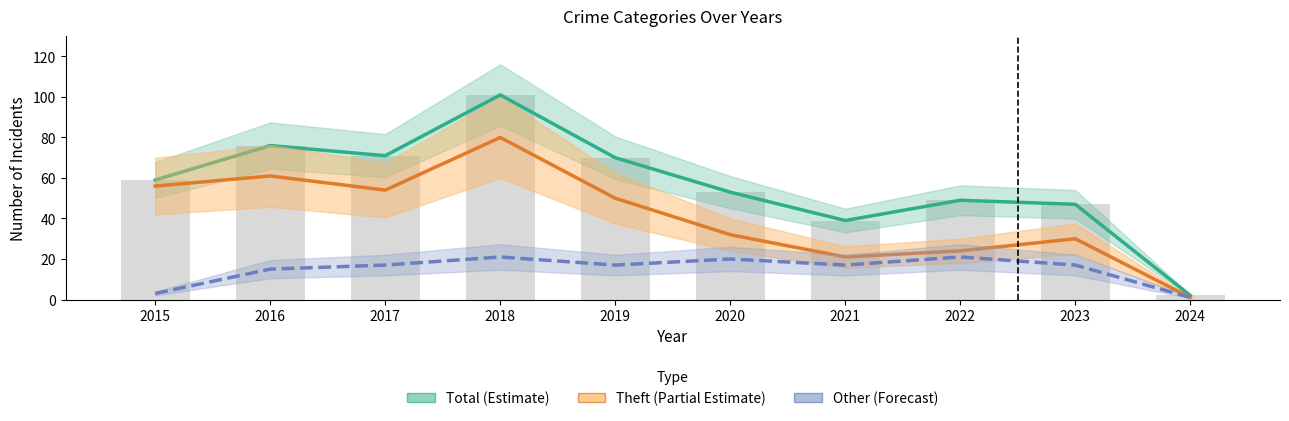

At which label is Other (Forecast) closest to 11?

2016